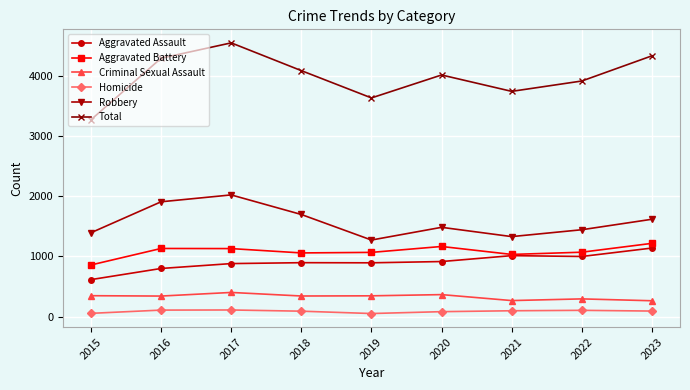

Which series has the largest total across all categories?

Total